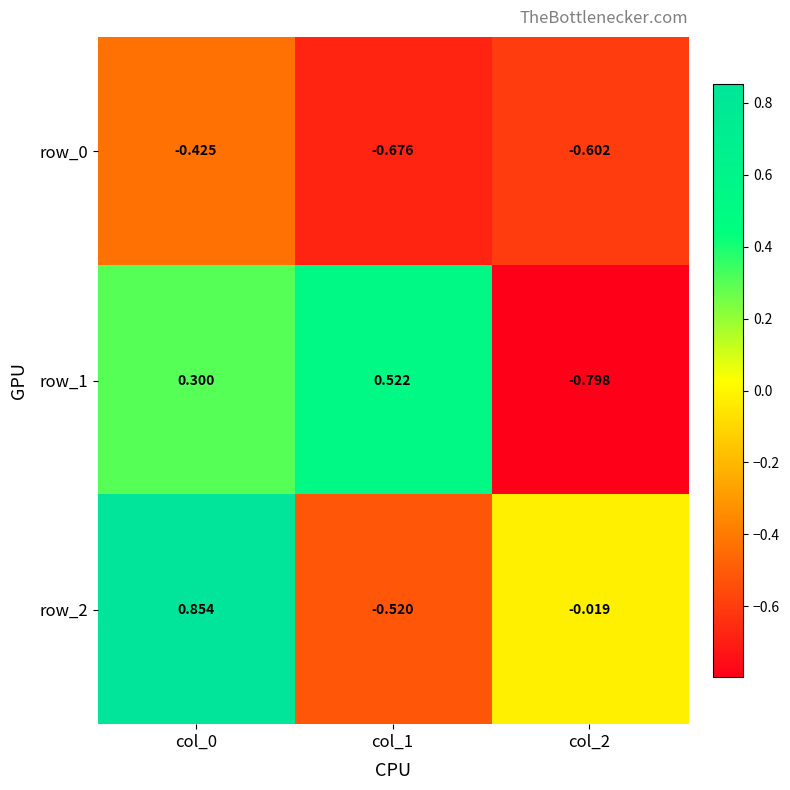

Which series has the widest spread of values?

row_2